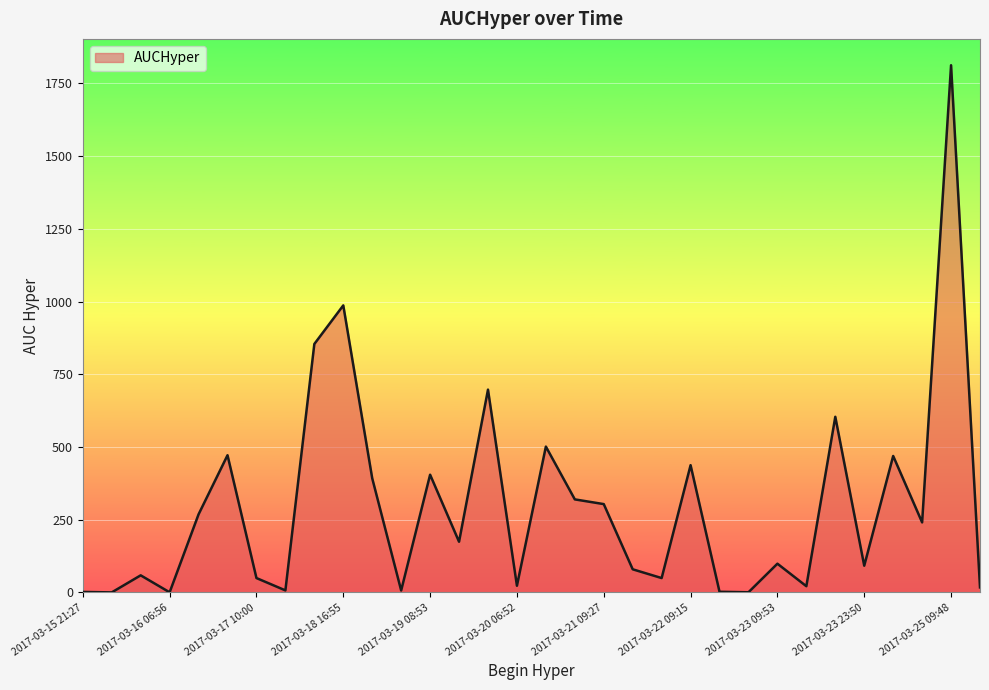

What is the greatest value displayed?

1812.2